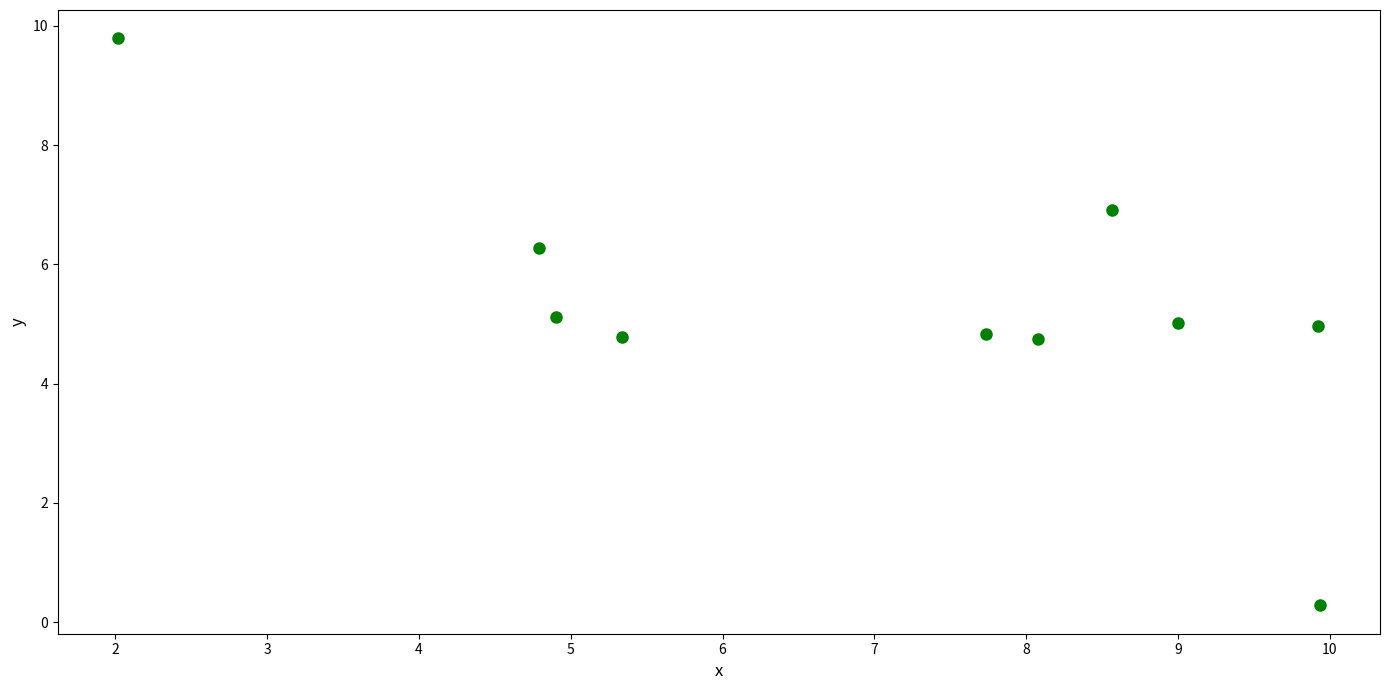

What is the average Y value?

5.3